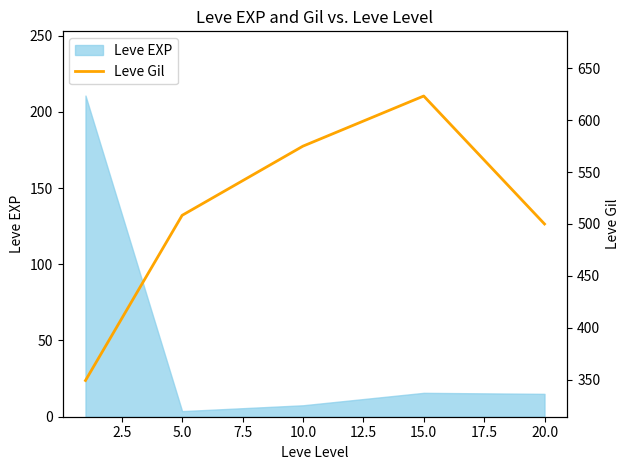

The Leve EXP series shows 15.7 at 15.0. True or false?

True